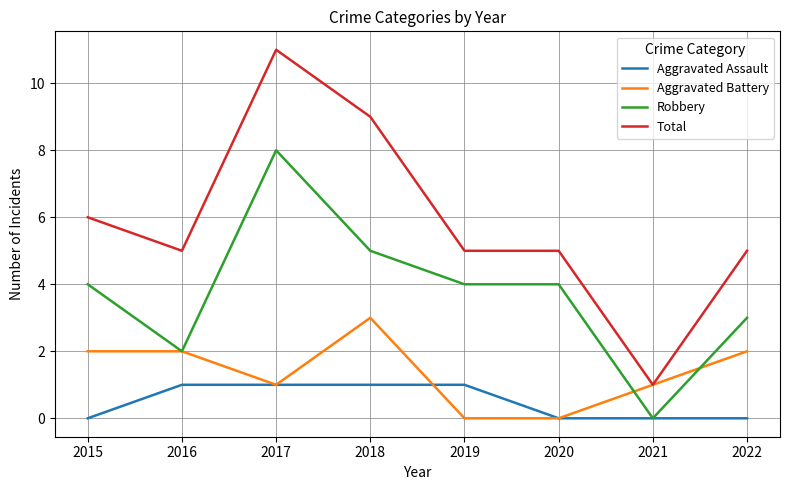

Is this an area chart (filled region under the line)?

No